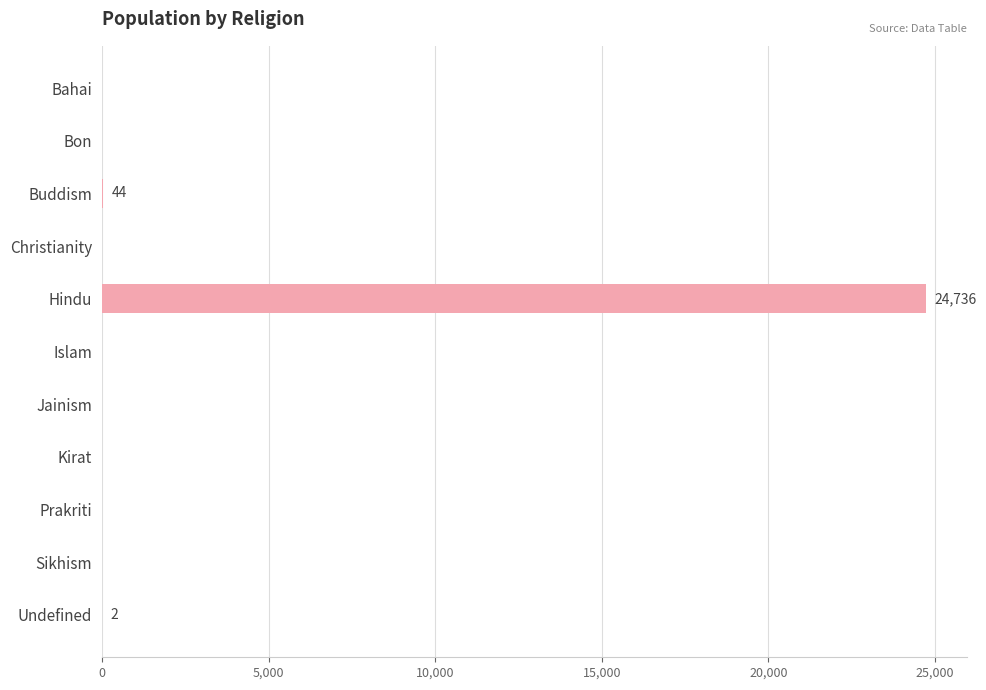

The value at Islam is -8988. True or false?

False